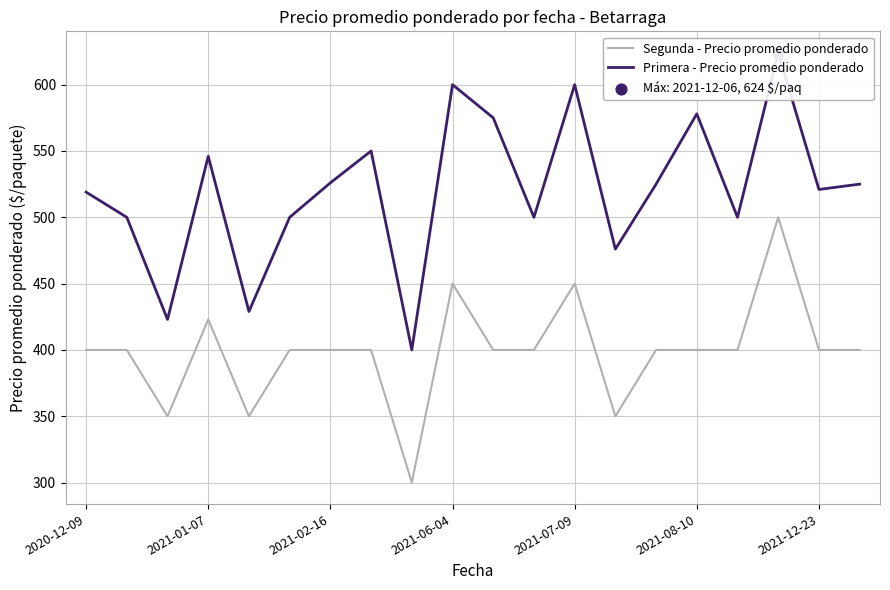

At which category is the sum across all series the highest?

17